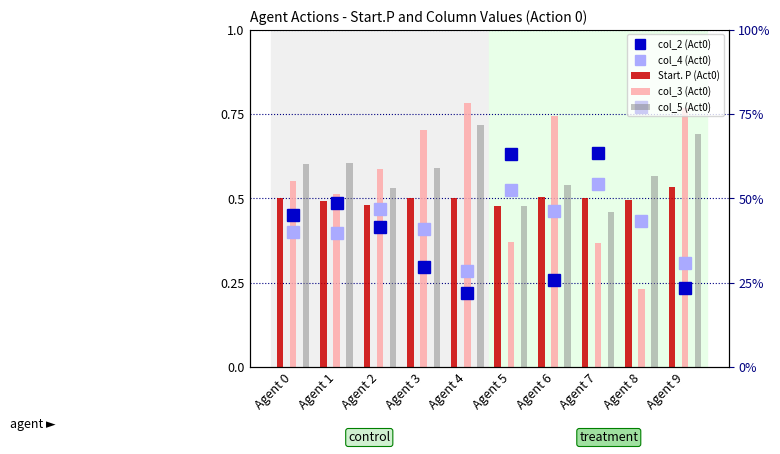

Where is col_5 (Act0) nearest to the value 0?

Agent 7